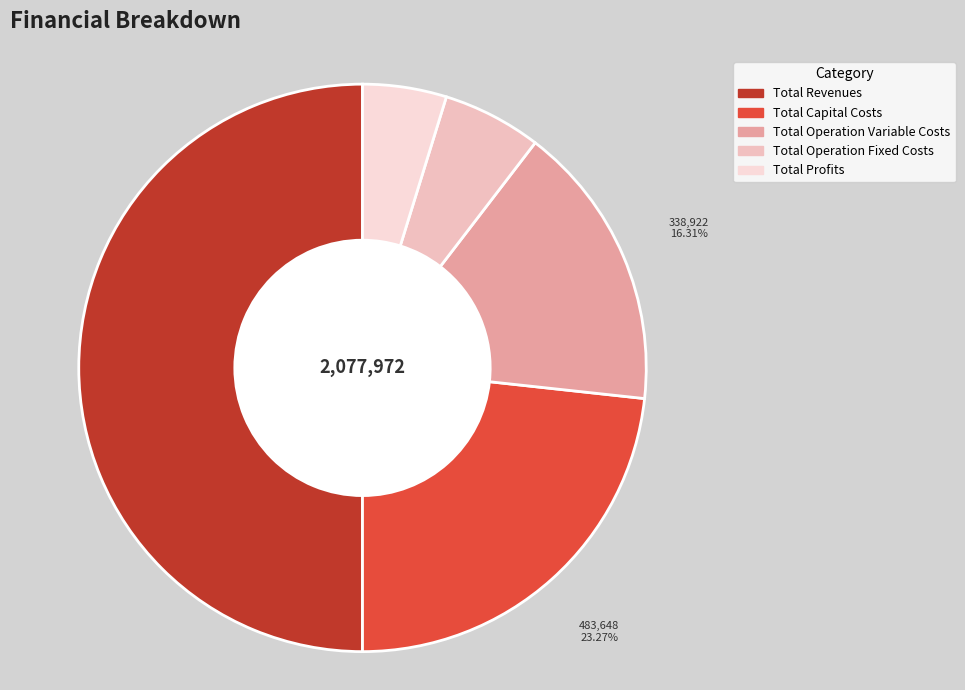

Rank the categories by value from lowest to highest.

Total Profits, Total Operation Fixed Costs, Total Operation Variable Costs, Total Capital Costs, Total Revenues